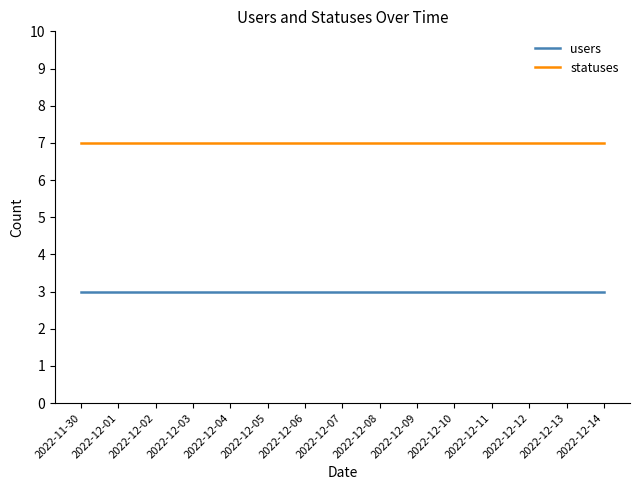

What position from the left is 2022-12-06?

7